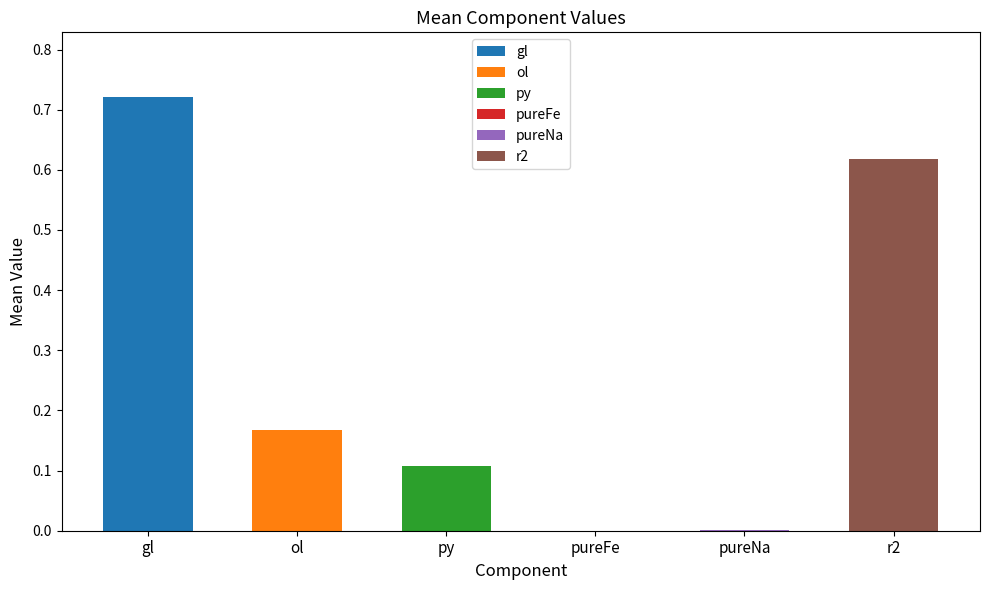

What are all the series names shown in the legend?

gl, ol, py, pureFe, pureNa, r2